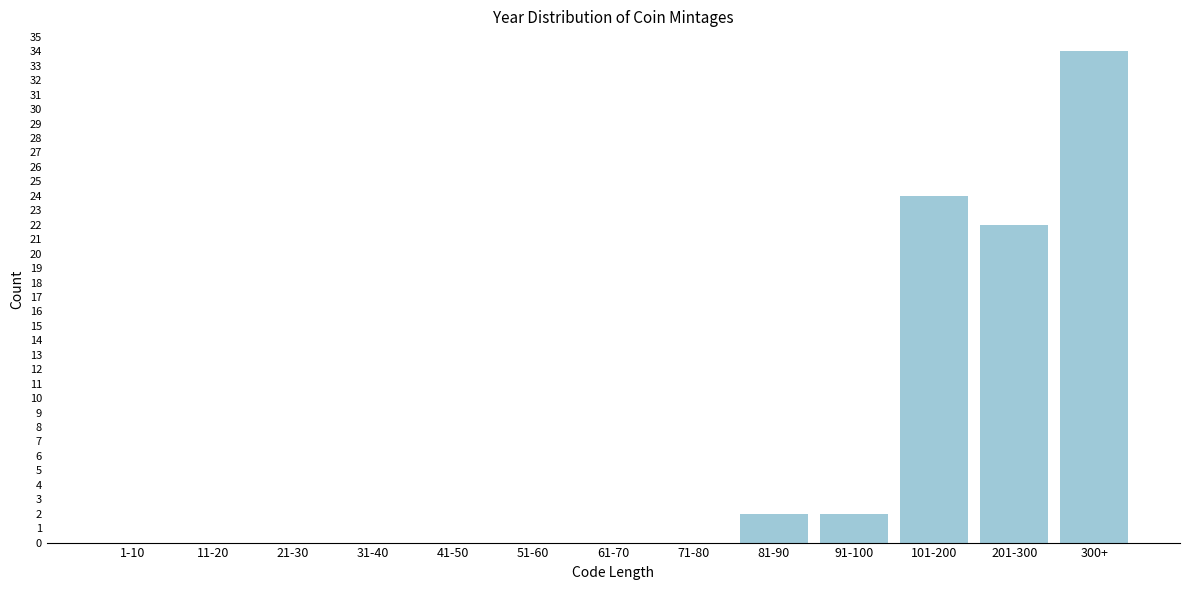

Reading right to left, what are all the values shown in this chart?

300+=34	201-300=22	101-200=24	91-100=2	81-90=2	71-80=0	61-70=0	51-60=0	41-50=0	31-40=0	21-30=0	11-20=0	1-10=0